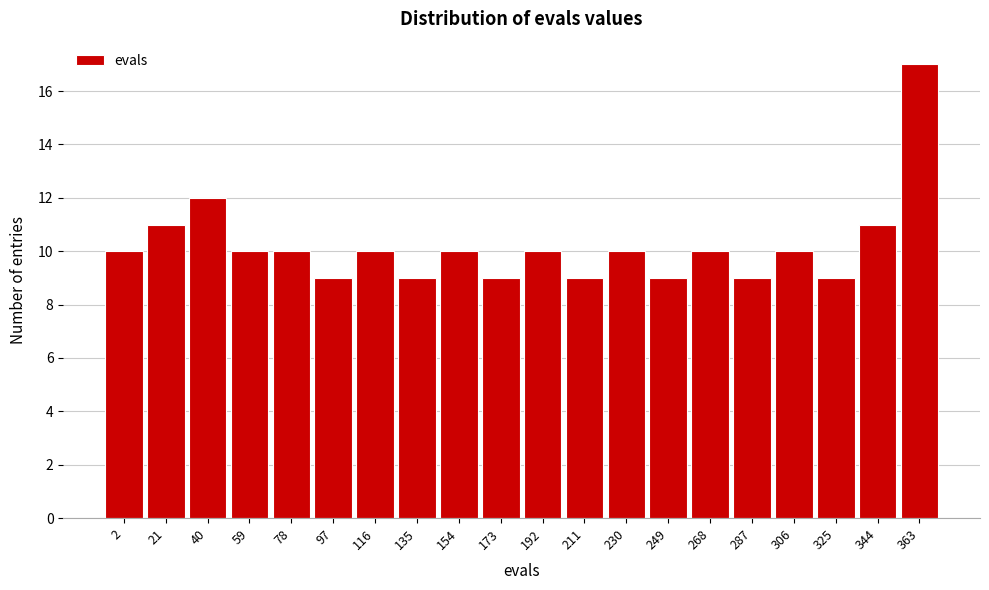

Reading left to right, transcribe all the data shown in this chart.

2=10	21=11	40=12	59=10	78=10	97=9	116=10	135=9	154=10	173=9	192=10	211=9	230=10	249=9	268=10	287=9	306=10	325=9	344=11	363=17